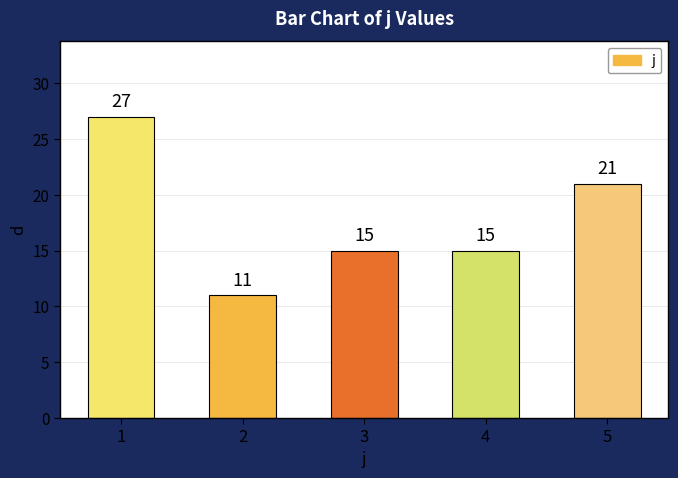

Count the values in the range 15 to 21.

3